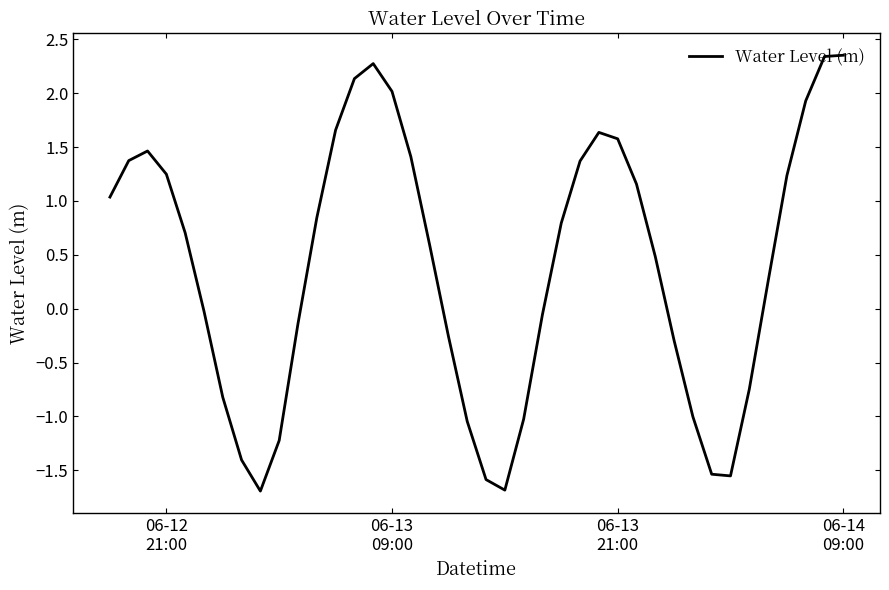

What is the minimum value shown in the chart?

-1.7